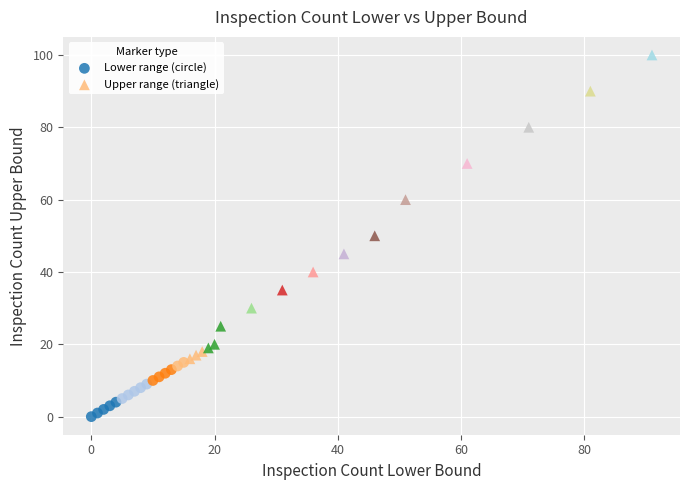

Which series reaches the maximum Y coordinate?

Upper range (triangle)